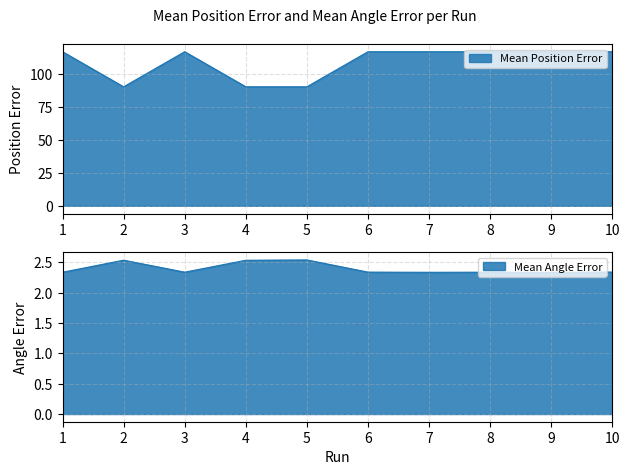

Is the value of Mean Position Error at 3 greater than the value of Mean Angle Error at 4?

Yes